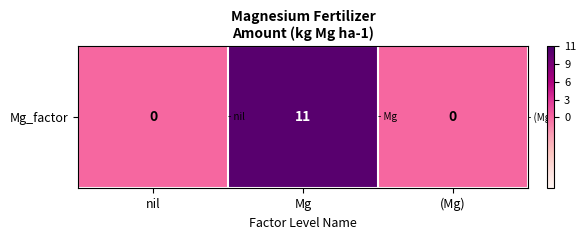

Reading left to right, extract all data points from this chart.

nil=0	Mg=11	(Mg)=0